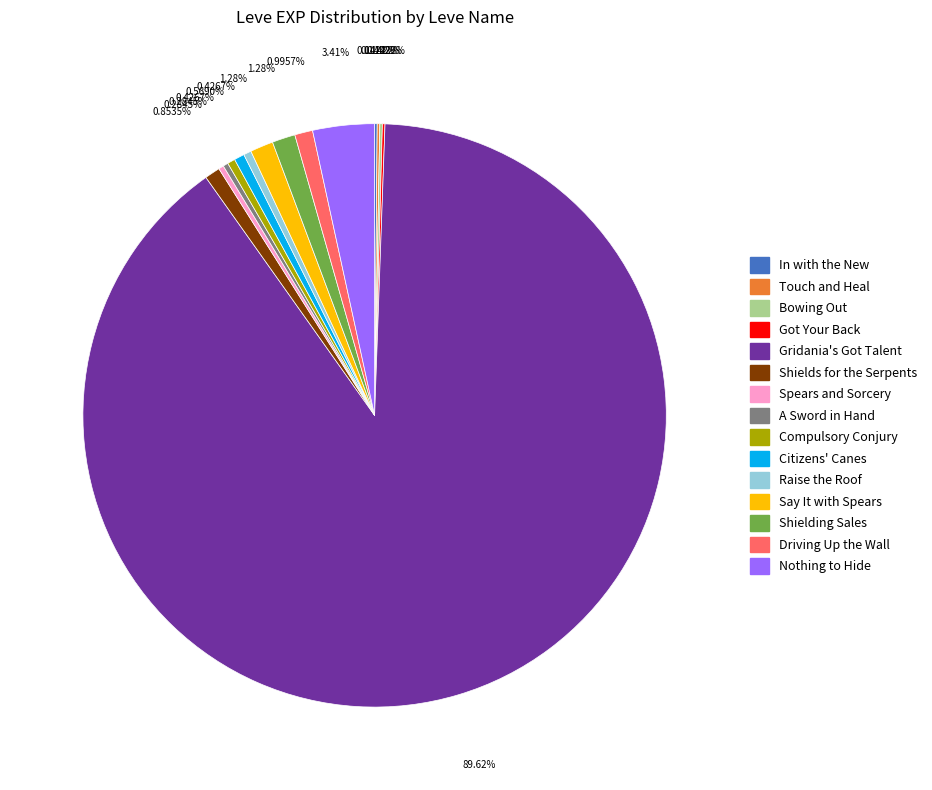

Which slice is the largest?

Gridania's Got Talent